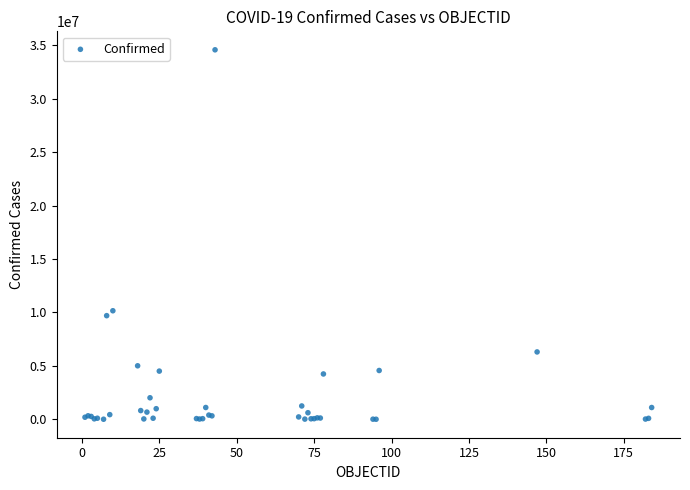

What Y value in the scatter plot is closest to 17288196?

10157316